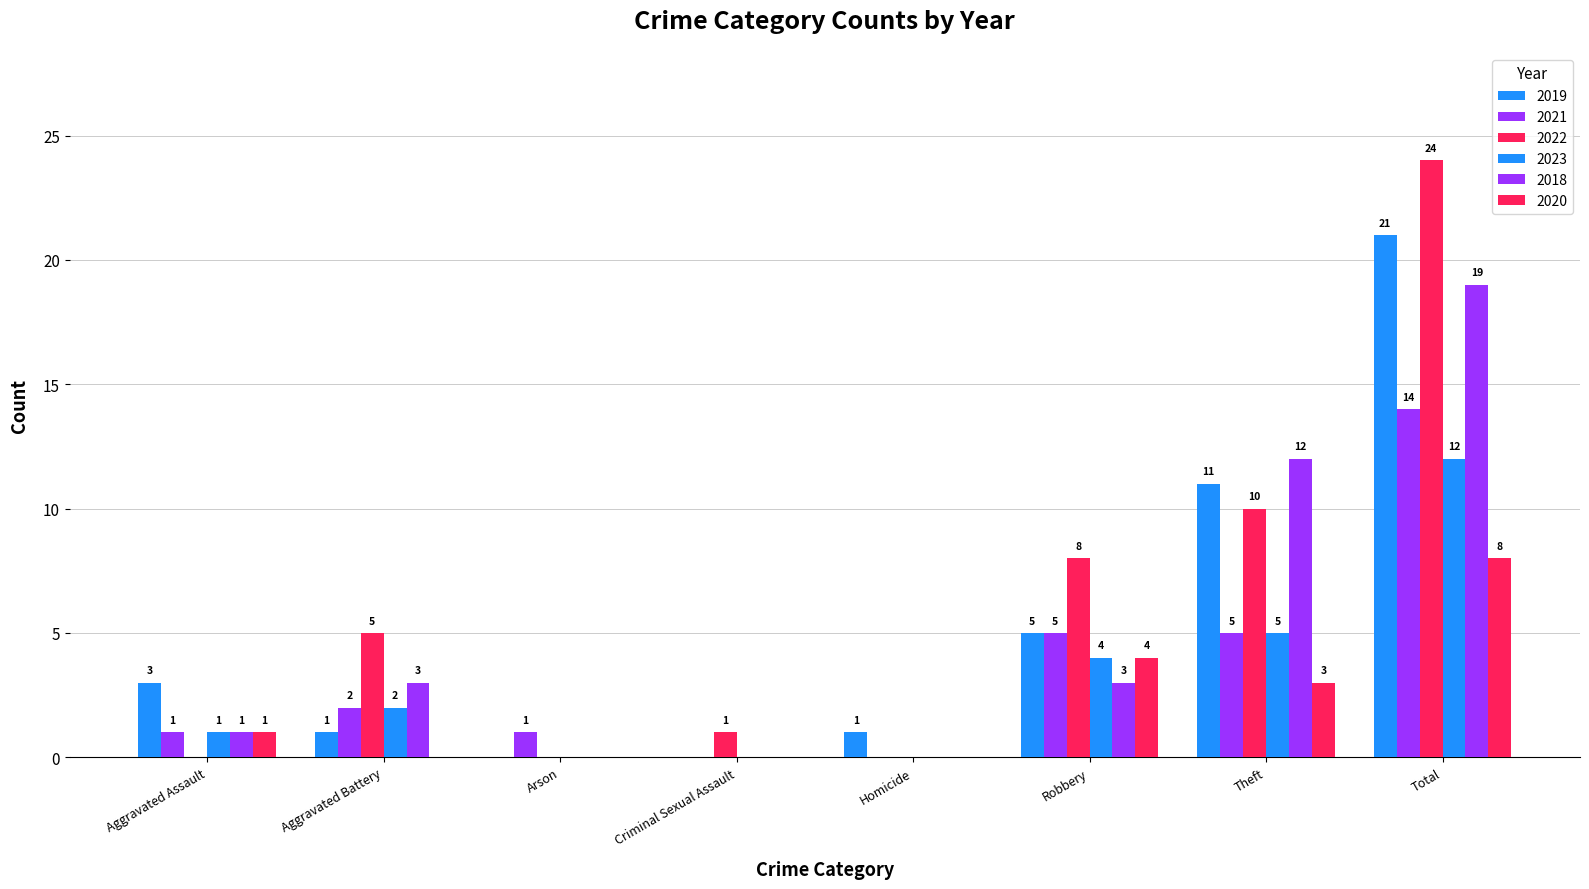

Between Homicide and Total, which series saw the biggest shift?

2022